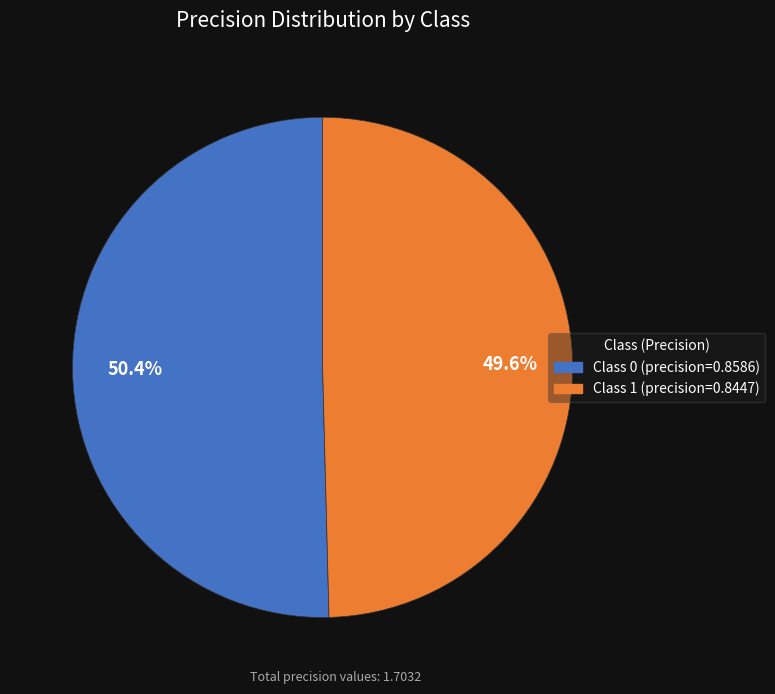

Is there any slice that represents more than half of the pie?

Yes